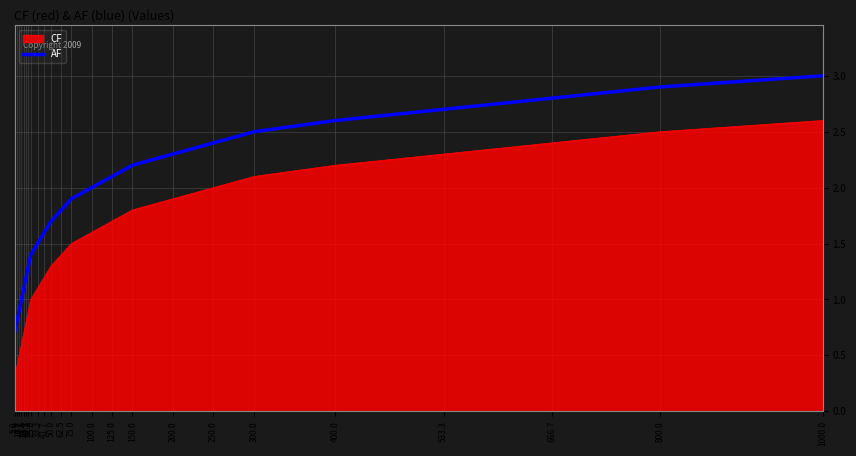

Rank the series by their maximum value, from highest to lowest.

AF, CF